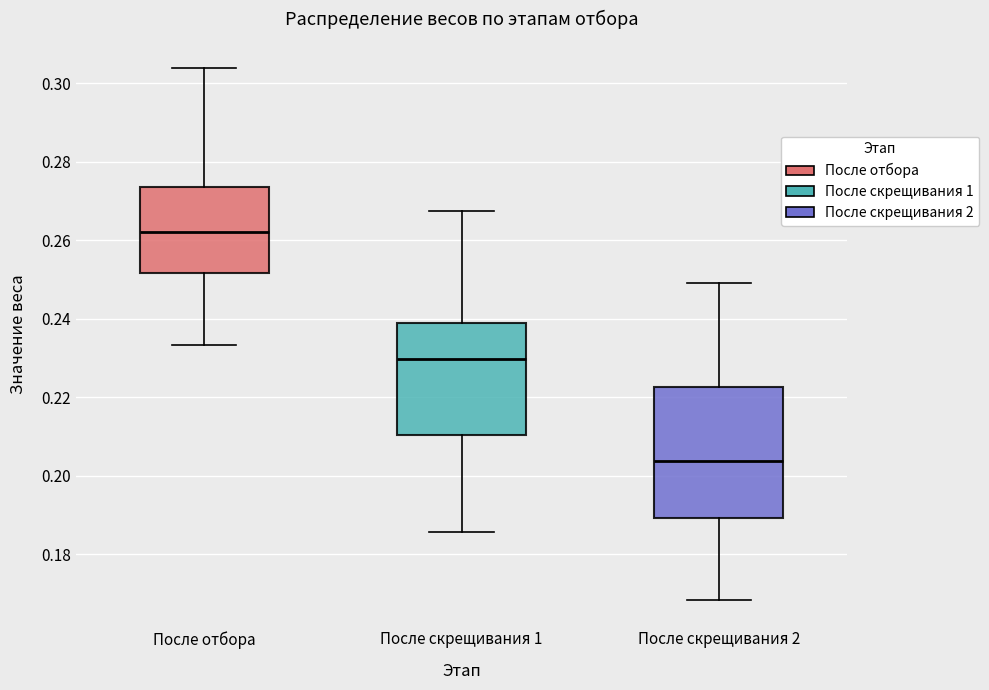

Reading left to right, transcribe this box plot: for each box, give where its median line is, the range the box spans, and where its two whiskers end, as read against the y-axis. The values are not printed on the chart, so give them approximately, as read against the axis.

После отбора: median 0.262, box 0.252 to 0.274, whiskers 0.234 to 0.304
После скрещивания 1: median 0.230, box 0.210 to 0.238, whiskers 0.186 to 0.268
После скрещивания 2: median 0.204, box 0.190 to 0.222, whiskers 0.168 to 0.250